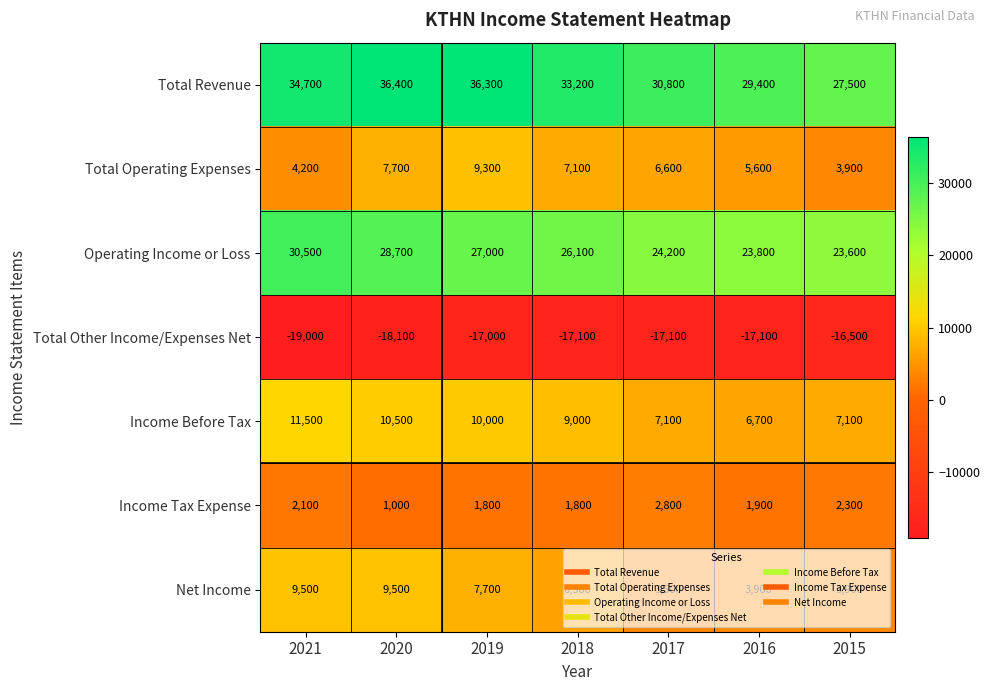

How many series are shown in this chart?

7